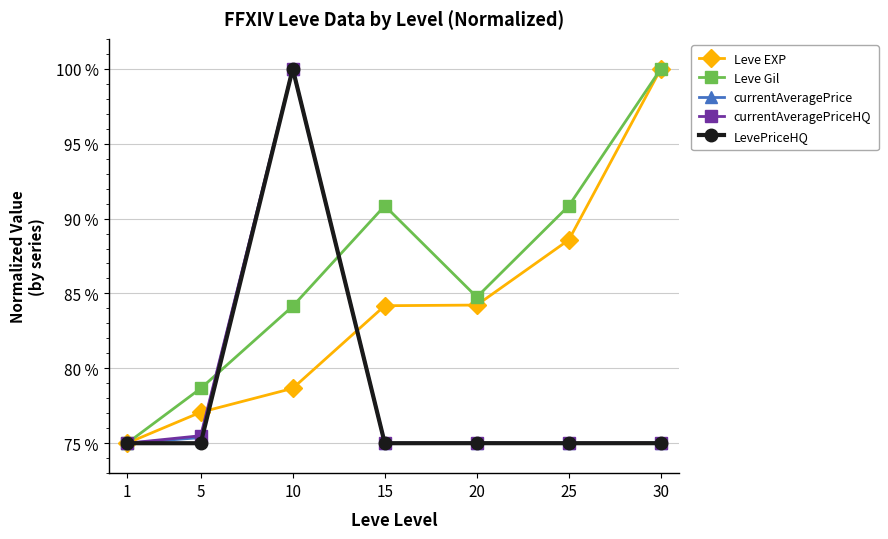

True or false: currentAveragePrice has more than 2 points higher than both neighbors.

False